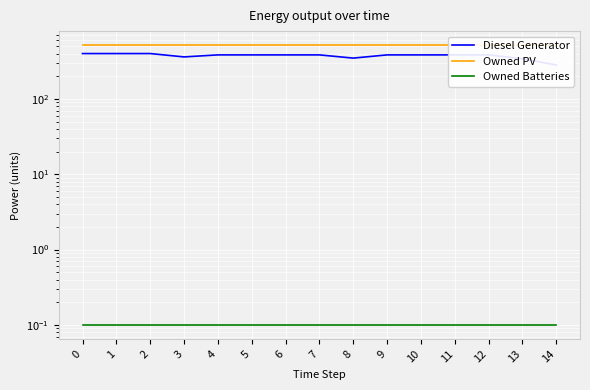

At how many categories does at least one series exceed 302?

15